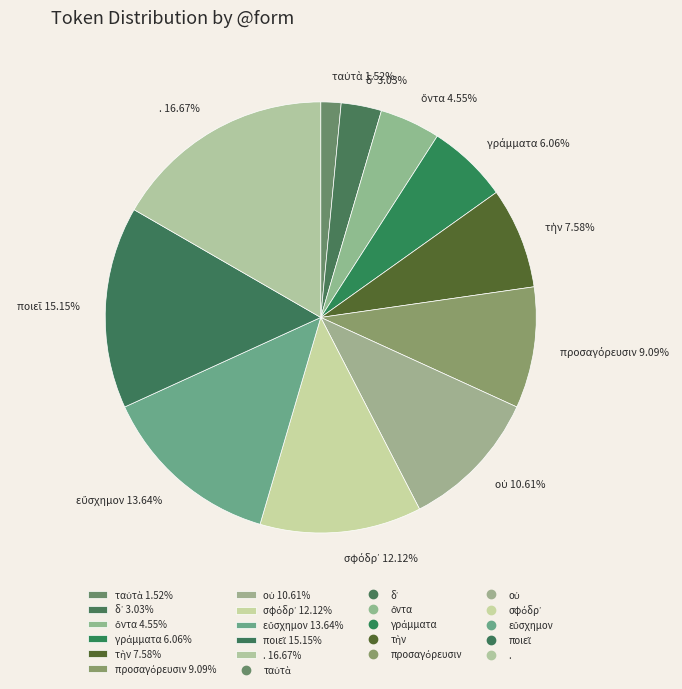

Does any single category account for the majority?

No